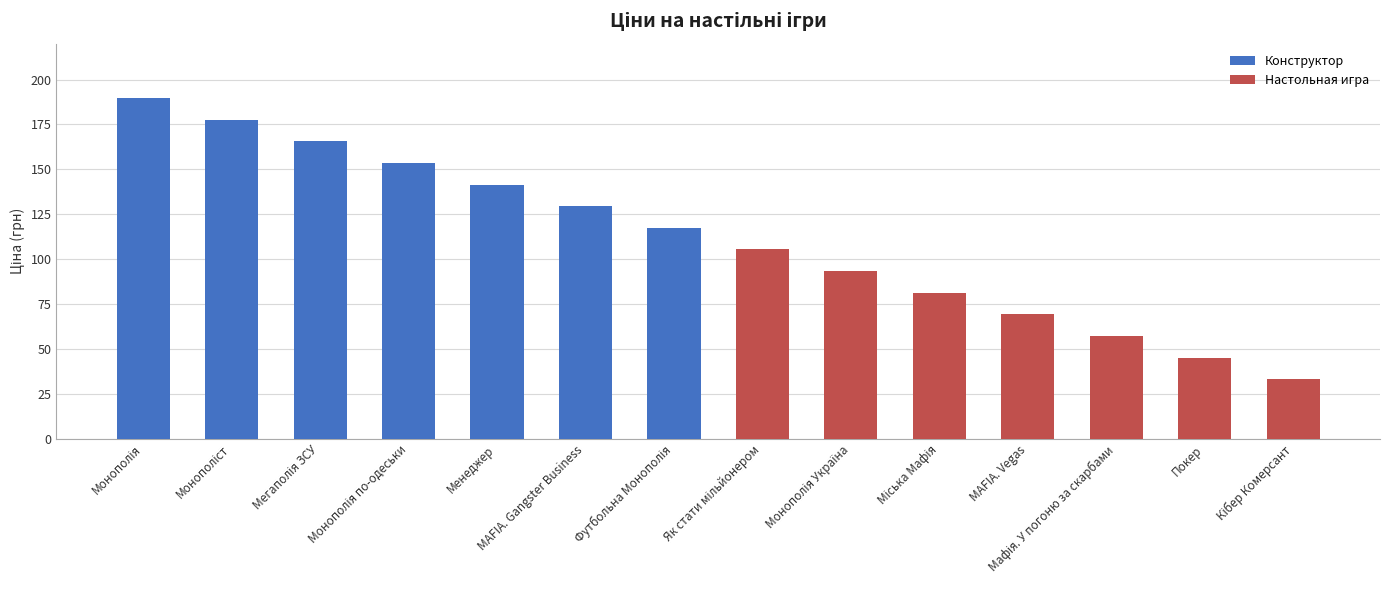

List the labels in order of value, smallest first.

Кібер Комерсант, Покер, Мафія. У погоню за скарбами, MAFIA. Vegas, Міська Мафія, Монополія Україна, Як стати мільйонером, Футбольна Монополія, MAFIA. Gangster Business, Менеджер, Монополія по-одеськи, Мегаполія ЗСУ, Монополіст, Монополія